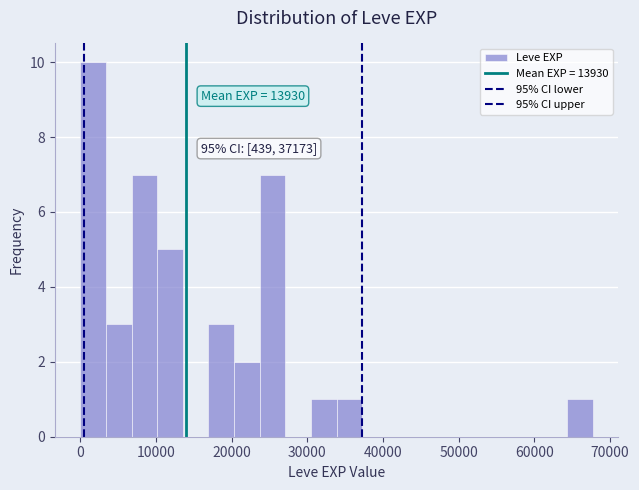

Read against the x-axis, roughly where is the centre of the tallest bar?

2000